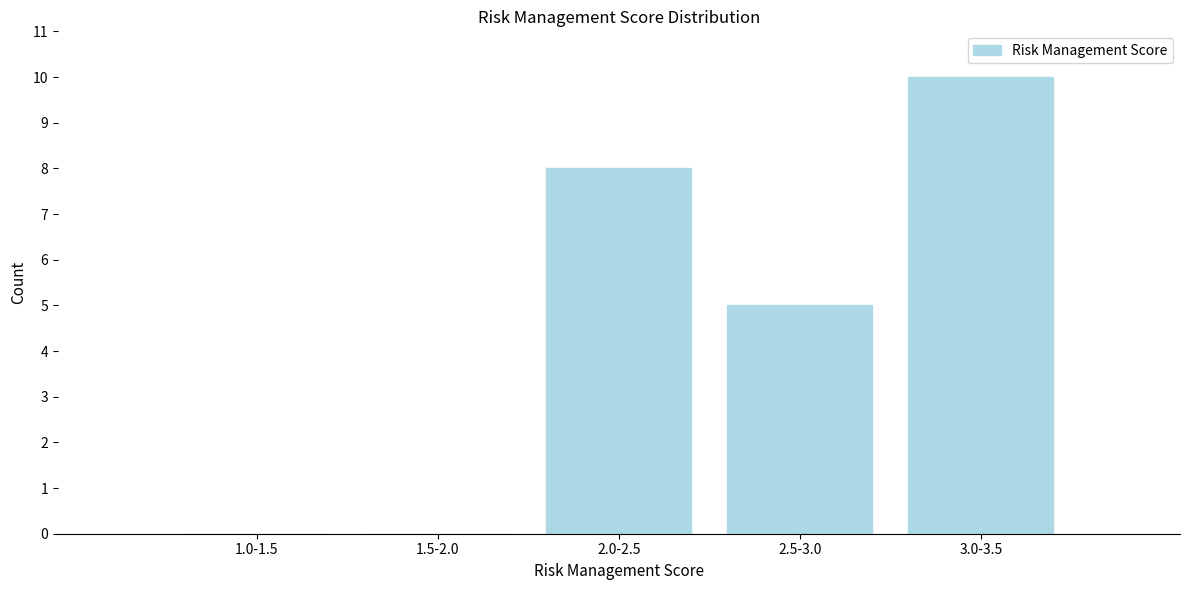

Reading left to right, transcribe all the data shown in this chart.

1.0-1.5=0	1.5-2.0=0	2.0-2.5=8	2.5-3.0=5	3.0-3.5=10